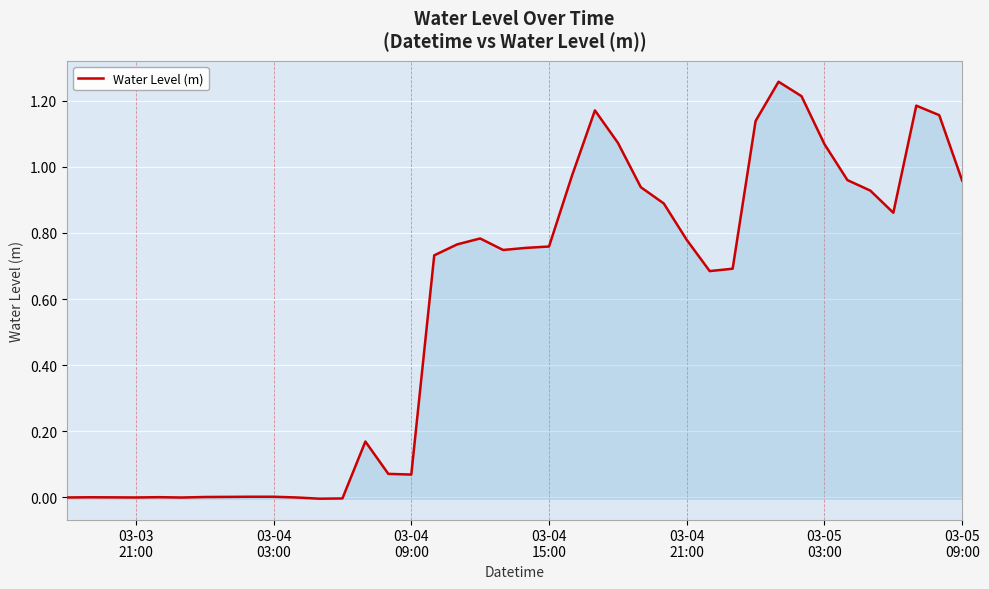

What is the sum of all values?

22.8